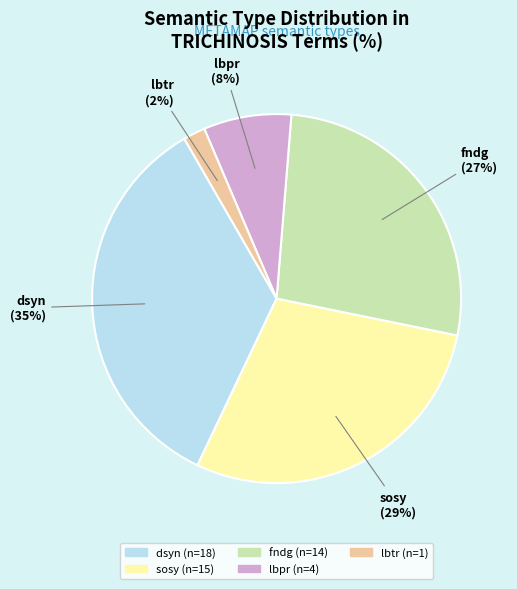

Combined, do dsyn and lbtr account for over 50%?

No